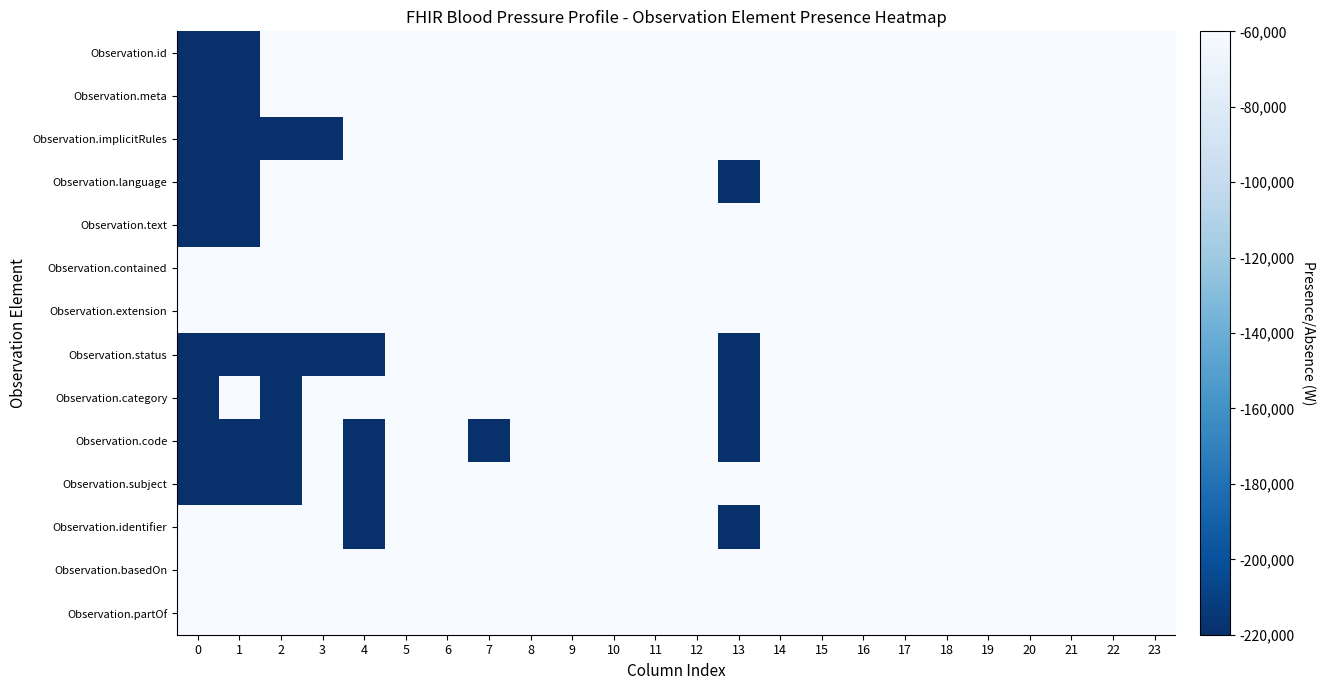

How many series are shown in this chart?

14